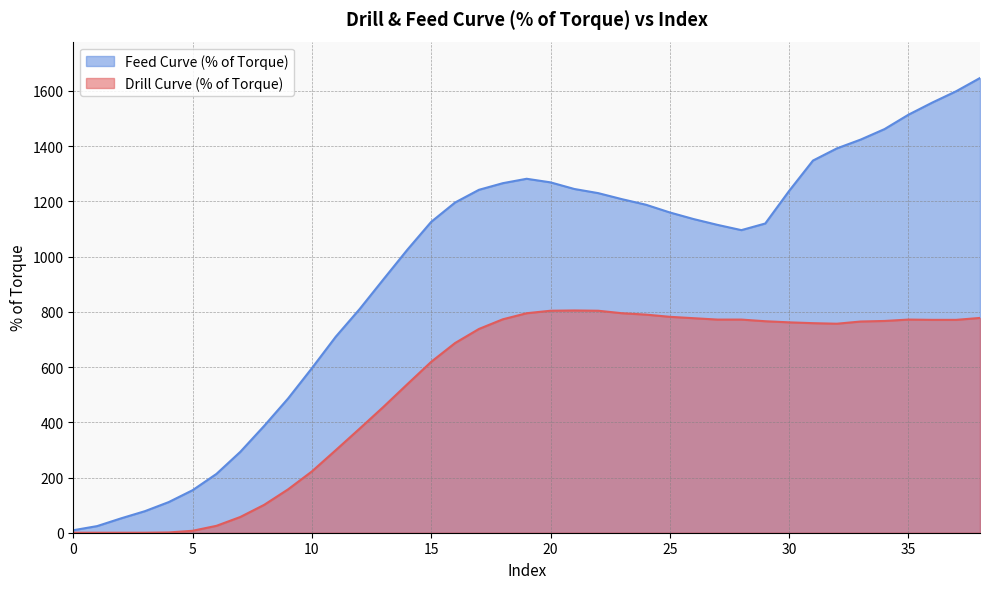

Which has a higher value, 16 or 3?

16